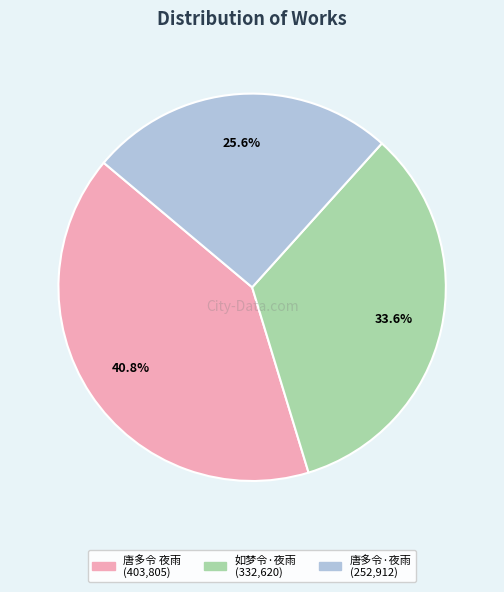

What is the total percentage of 唐多令·夜雨 and 如梦令·夜雨?

59.2%